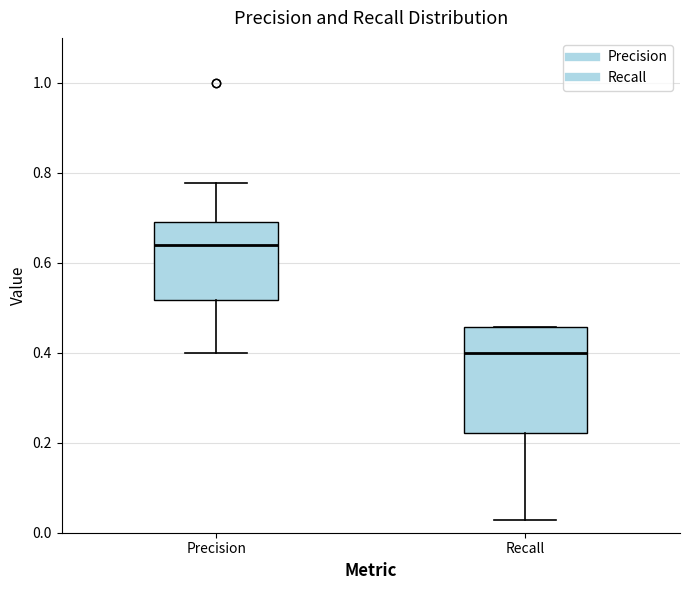

Reading left to right, read every box against the y-axis: the position of its median line, the range the box covers, and the ends of its whiskers. The values are not printed on the chart, so give them approximately, as read against the axis.

Precision: median 0.64, box 0.52 to 0.70, whiskers 0.40 to 0.78
Recall: median 0.40, box 0.22 to 0.46, whiskers 0.02 to 0.46